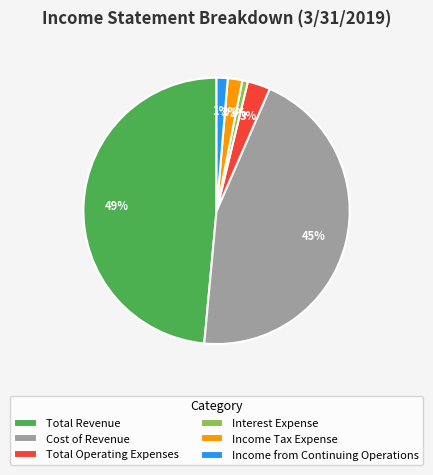

What is the largest slice in the pie chart?

Total Revenue